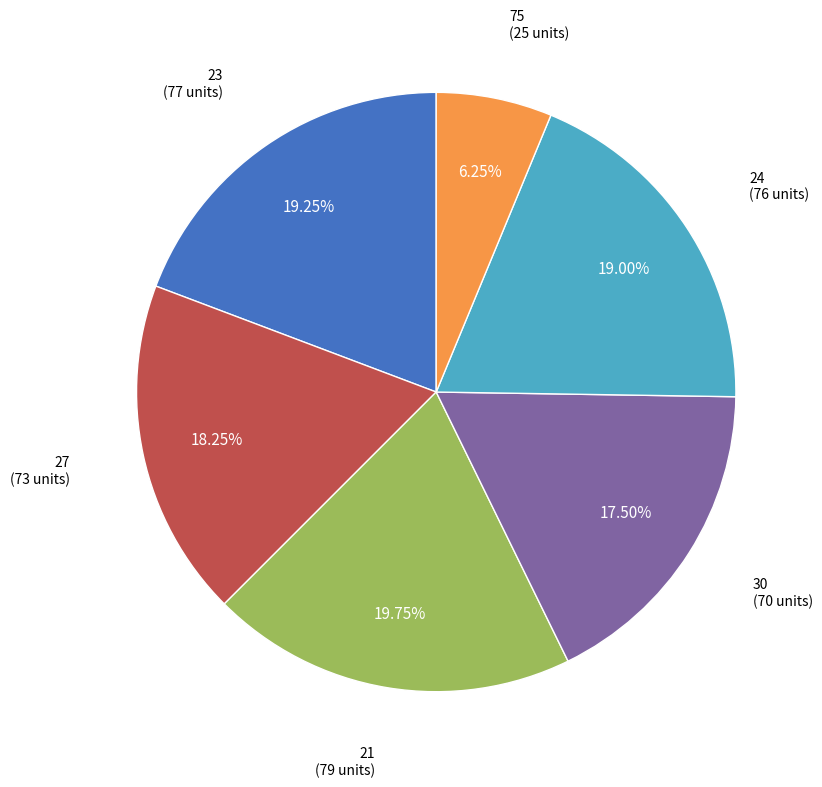

Is there a majority slice in this chart?

No